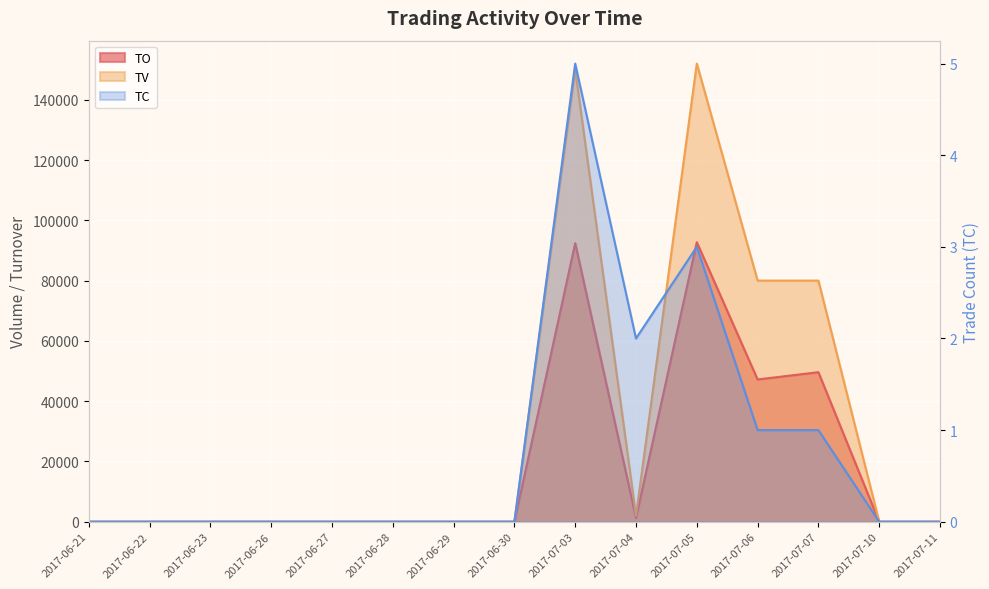

At which category does the chart reach its peak across all series?

2017-07-05